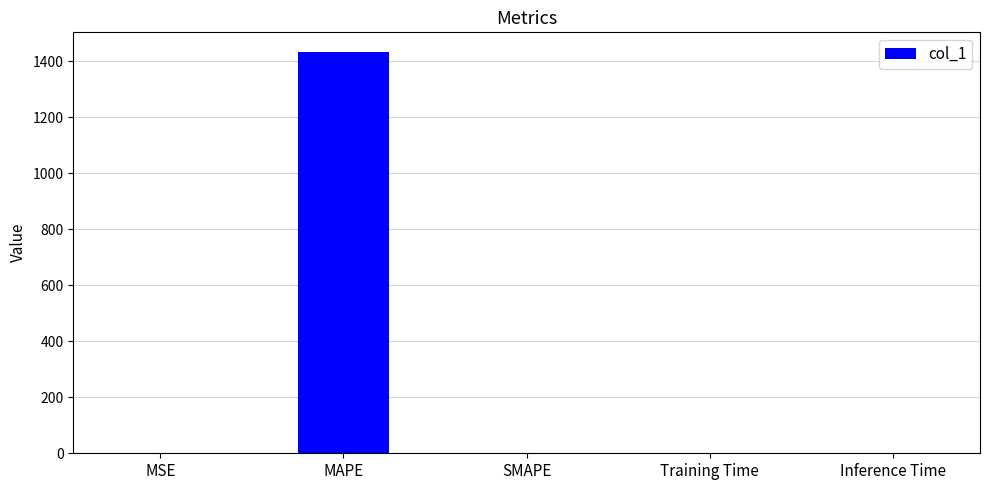

The chart shows a value of 807.2 at SMAPE. True or false?

False